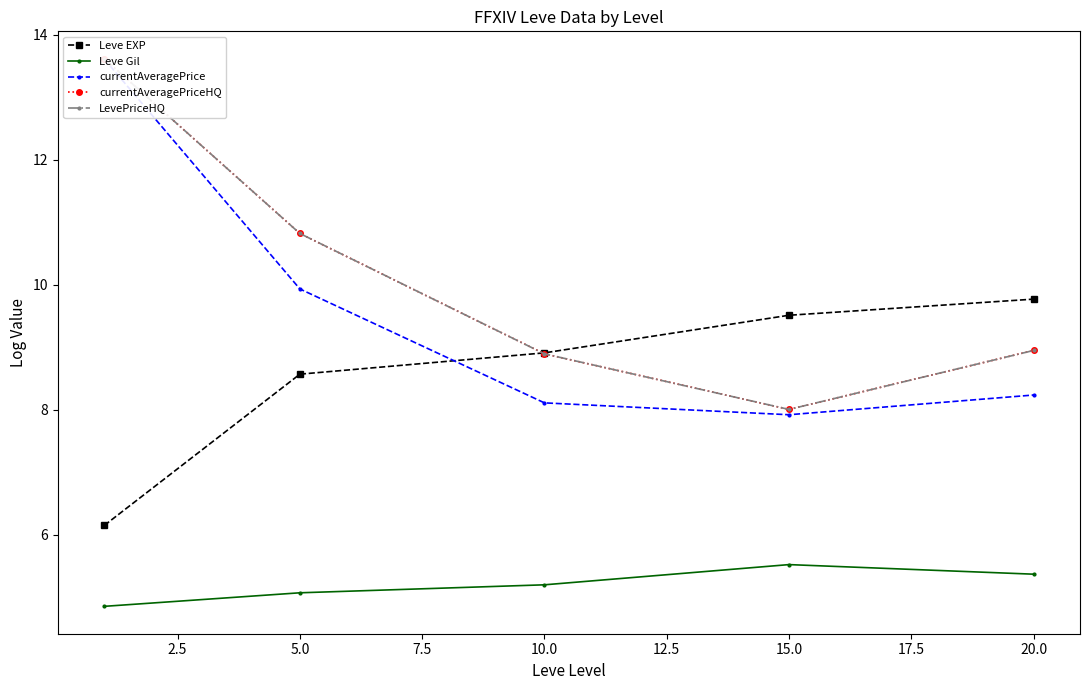

Which series has the widest spread of values?

currentAveragePrice